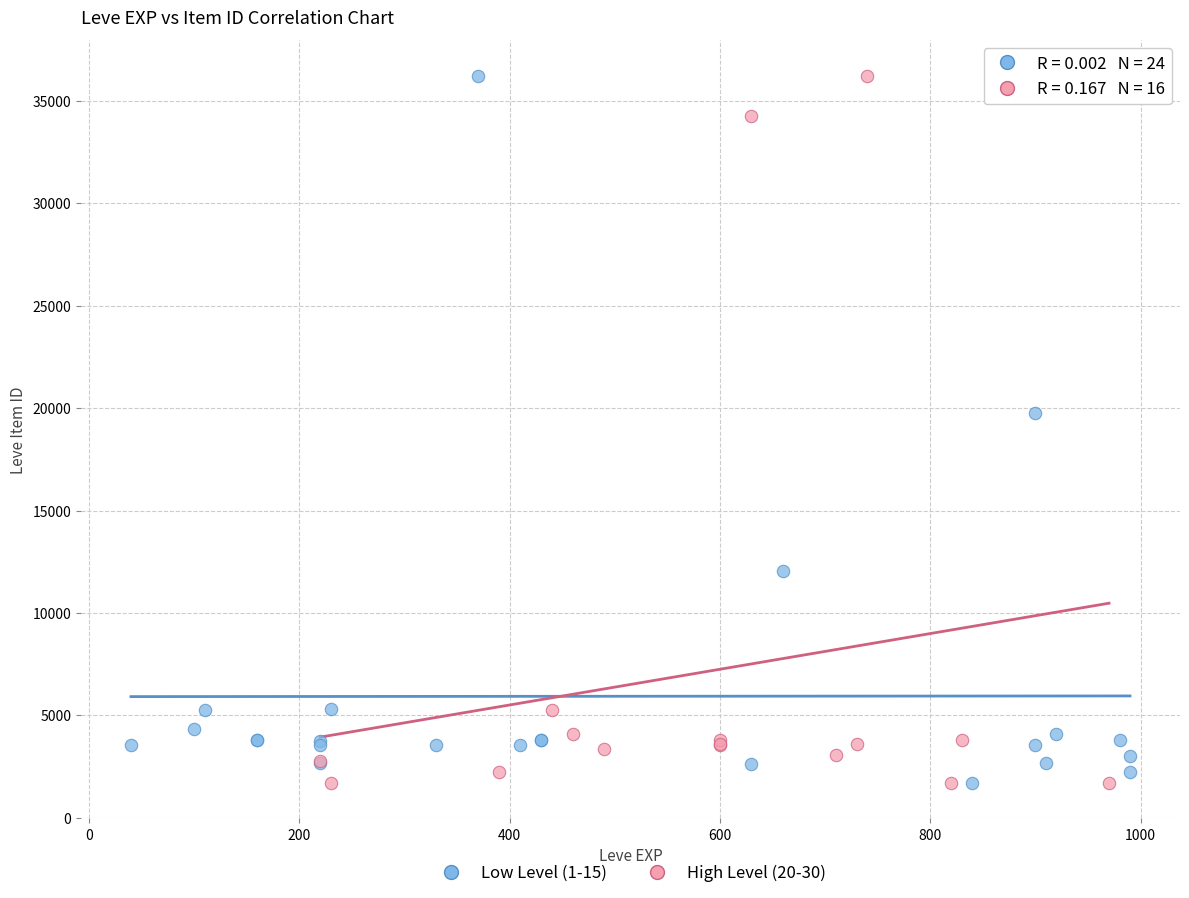

What are all the series names shown in the legend?

Low Level (1-15), High Level (20-30)